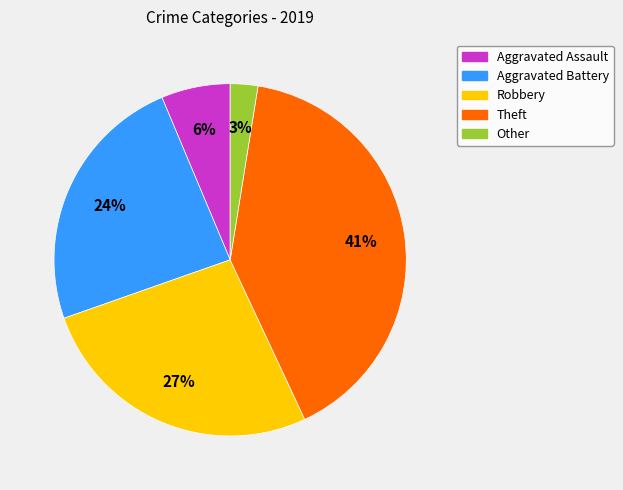

Do Theft and Aggravated Battery together represent more than half of the pie?

Yes